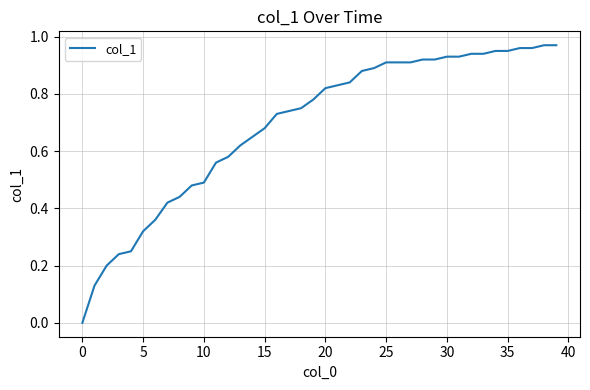

What is the greatest value displayed?

1.0